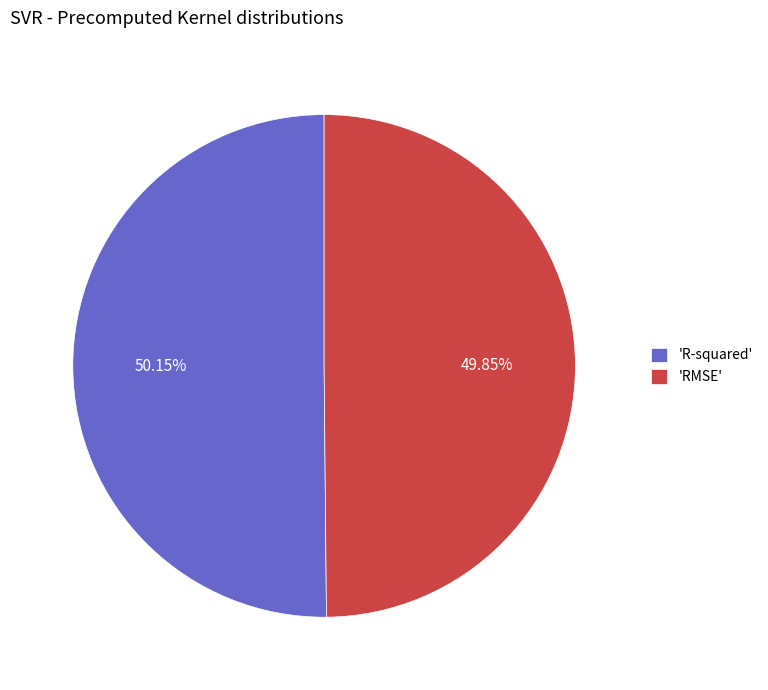

Does any single category account for the majority?

Yes